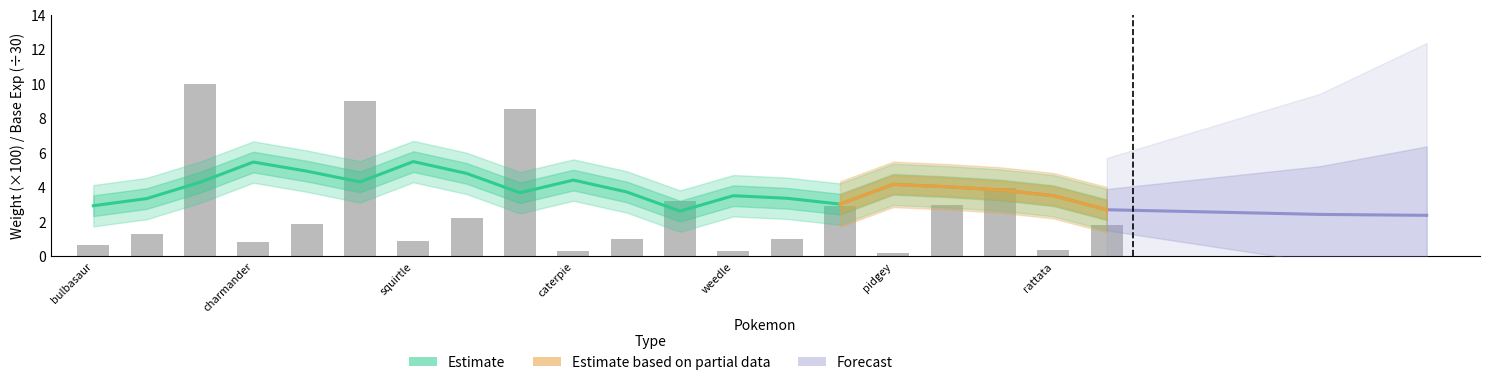

The Estimate series shows 2.9 at bulbasaur. True or false?

True